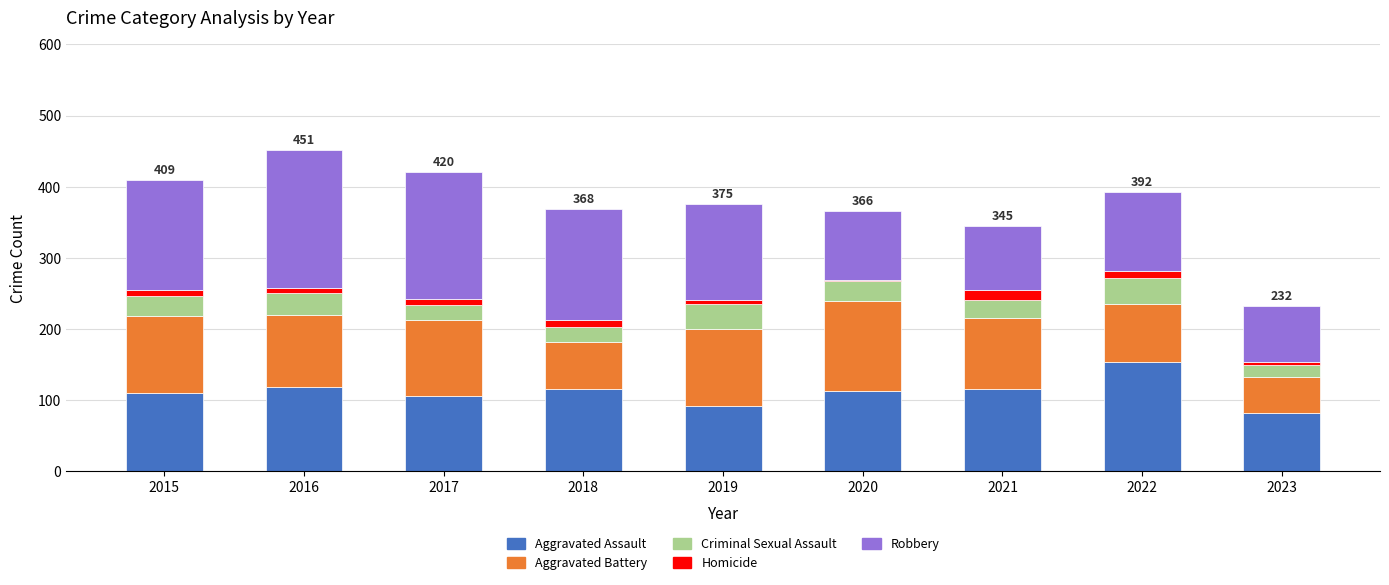

What is the difference between the maximum and minimum values in the Aggravated Assault series?

73